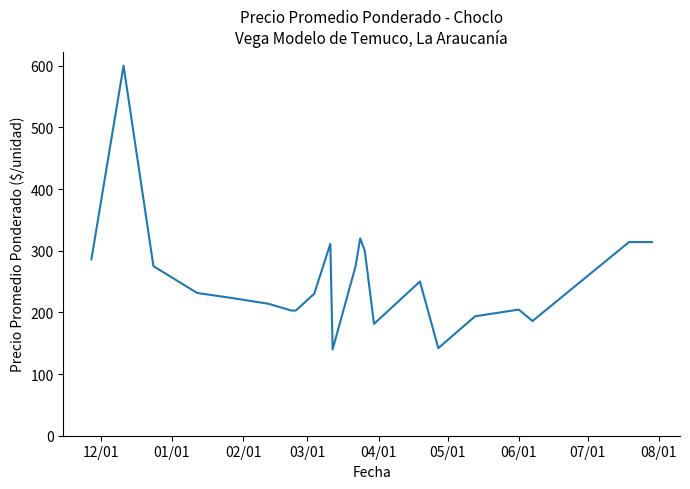

What is the difference between the maximum and minimum values?

460.0